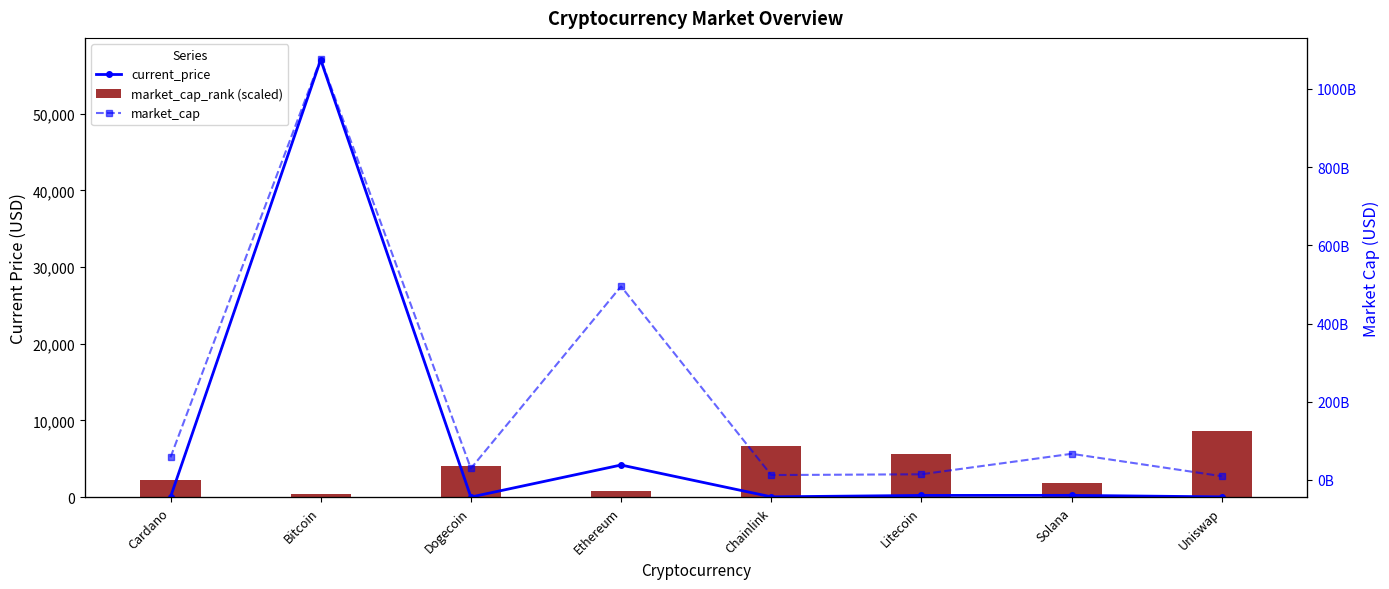

Which series has the widest spread of values?

market_cap